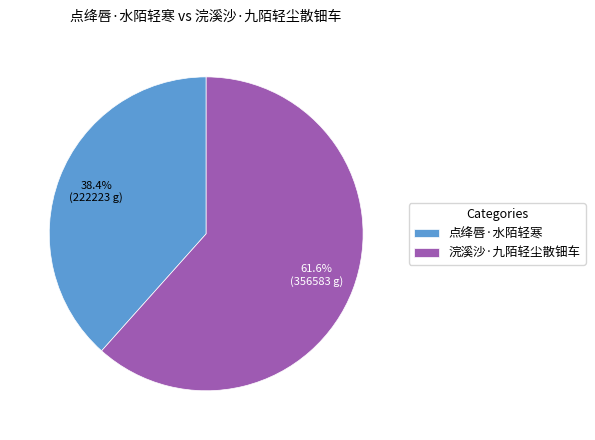

To the nearest percent, what portion does 浣溪沙·九陌轻尘散钿车 represent?

62%